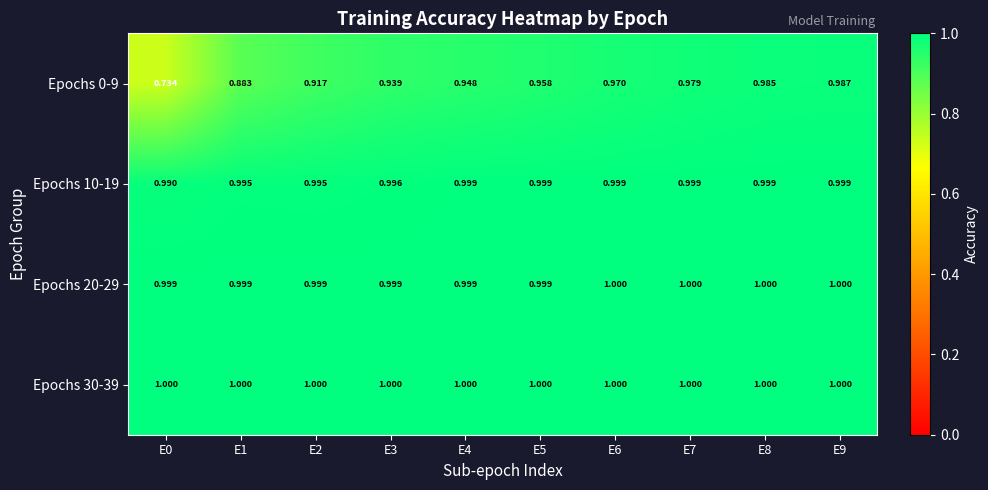

Is the value of Epochs 10-19 at E6 greater than the value of Epochs 0-9 at E3?

Yes